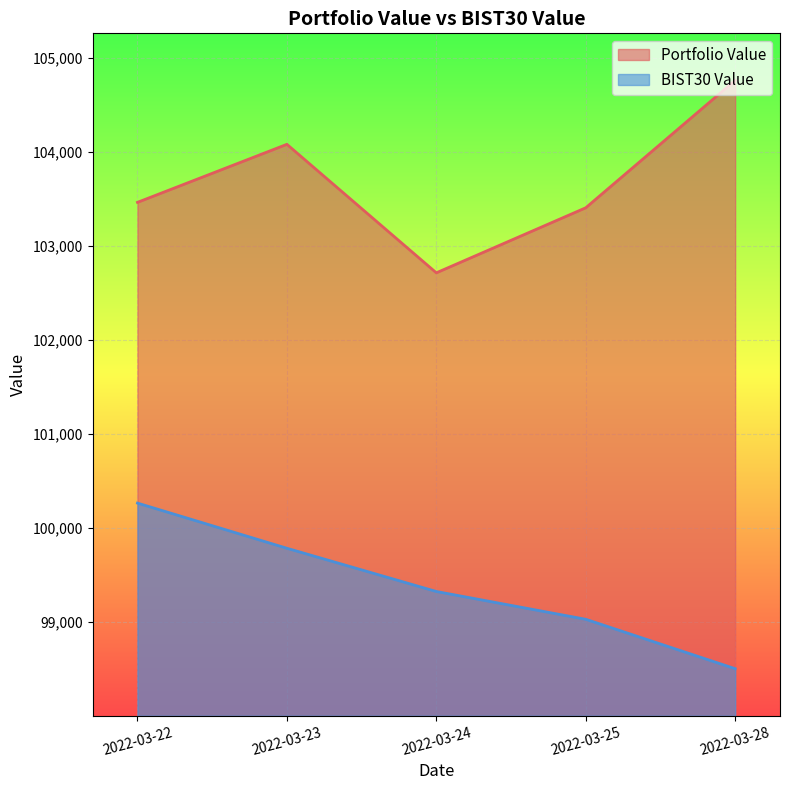

Between 2022-03-22 and 2022-03-24, which series saw the biggest shift?

BIST30 Value